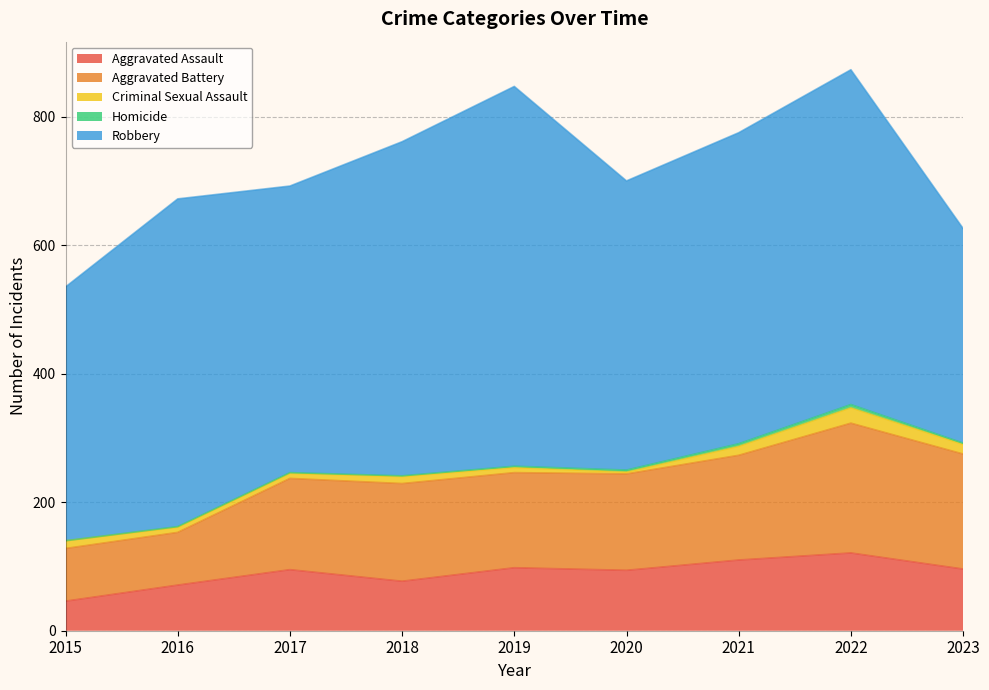

What is the difference between the maximum and minimum values in the Robbery series?

257